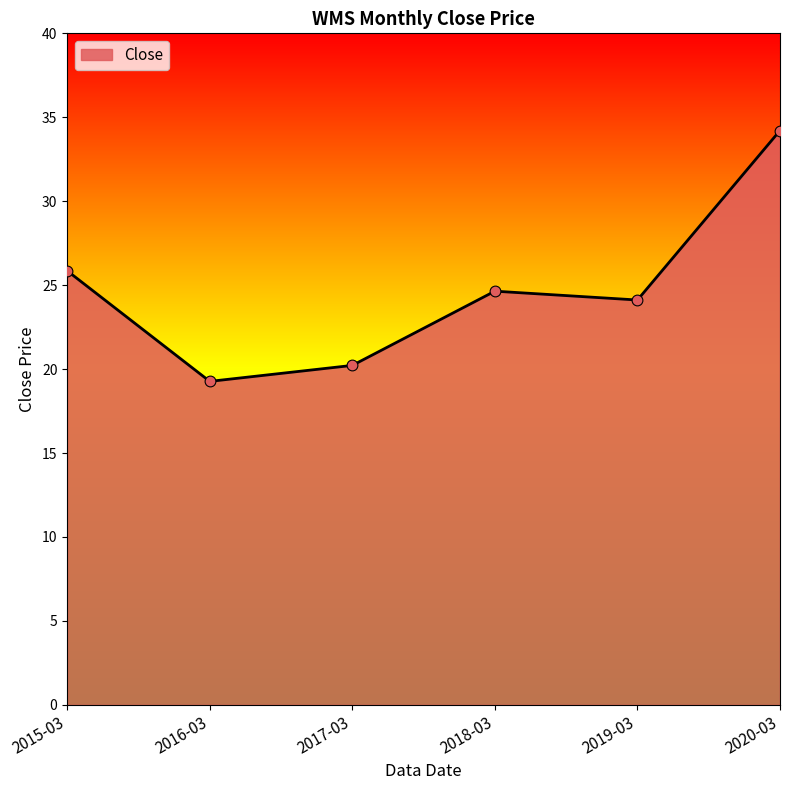

Which has a higher value, 2020-03 or 2017-03?

2020-03